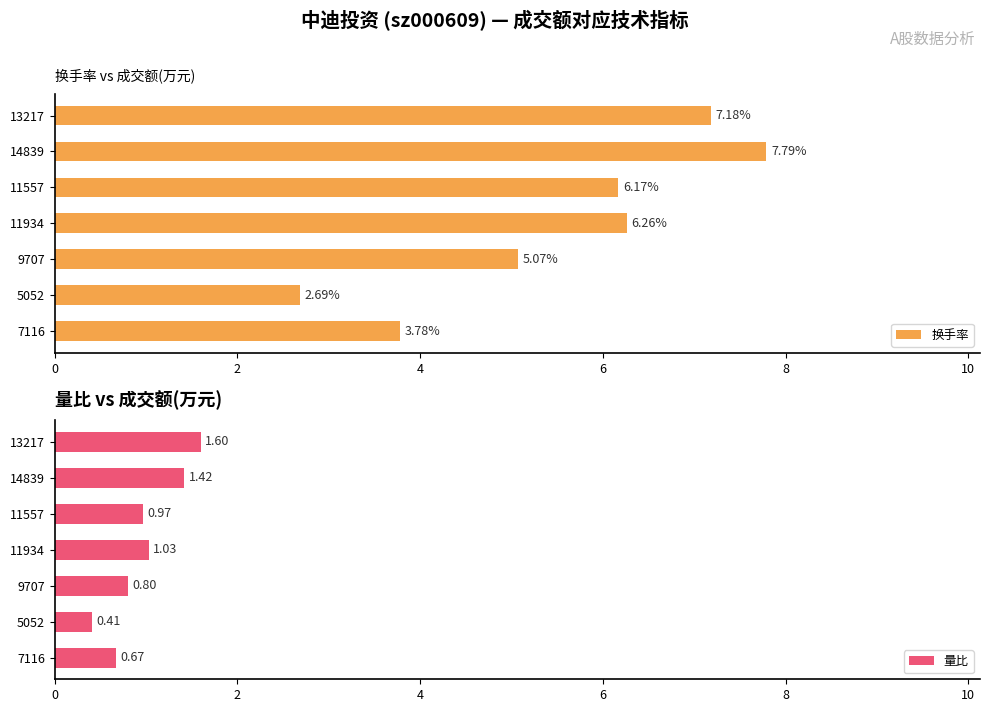

Reading left to right, what are all the values shown in this chart?

换手率: 3.8	2.7	5.1	6.3	6.2	7.8	7.2
量比: 0.7	0.4	0.8	1.0	1.0	1.4	1.6